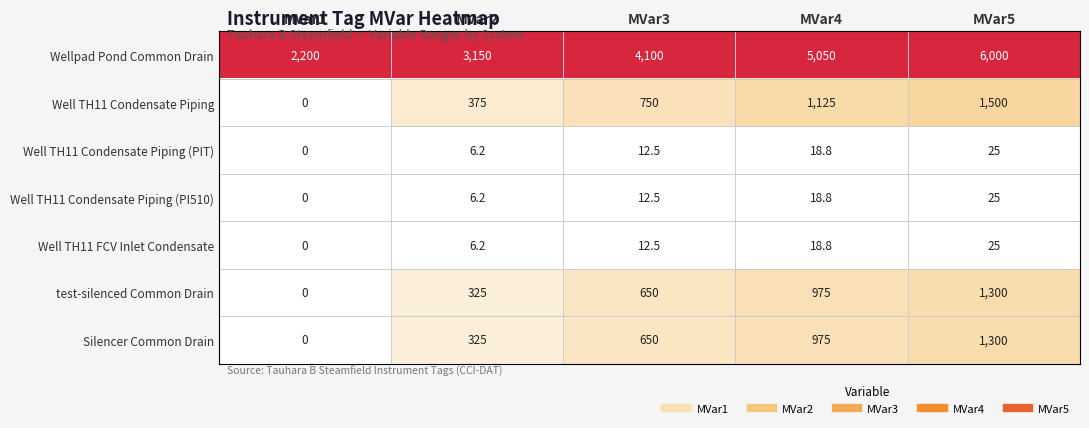

How many distinct data groups are displayed?

7